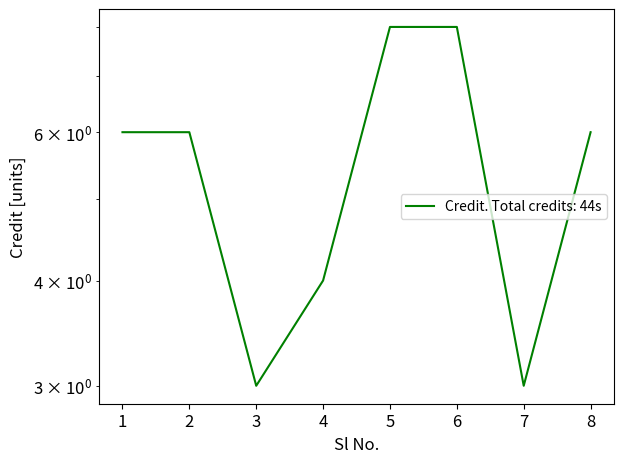

Reading left to right, what are all the values shown in this chart?

6	6	3	4	8	8	3	6